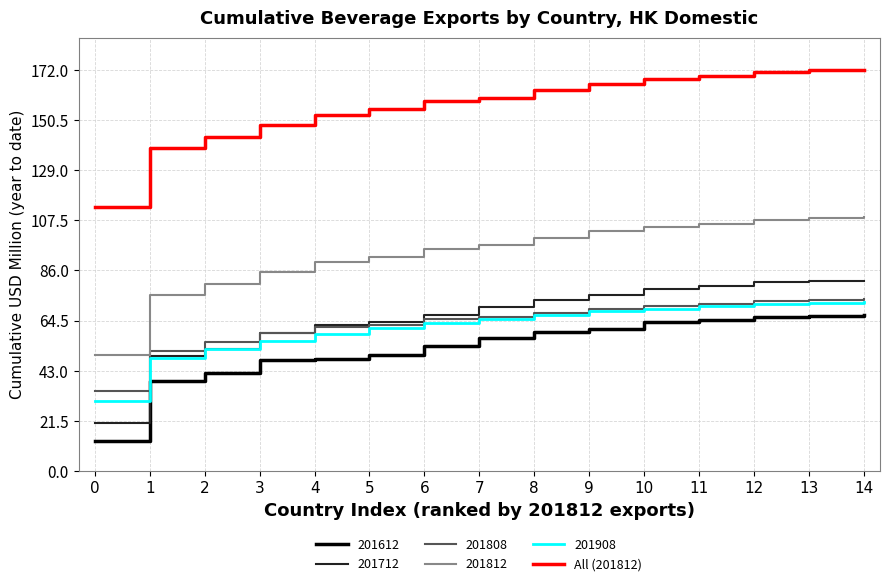

The value of 201908 at 8 is 66.9. True or false?

True